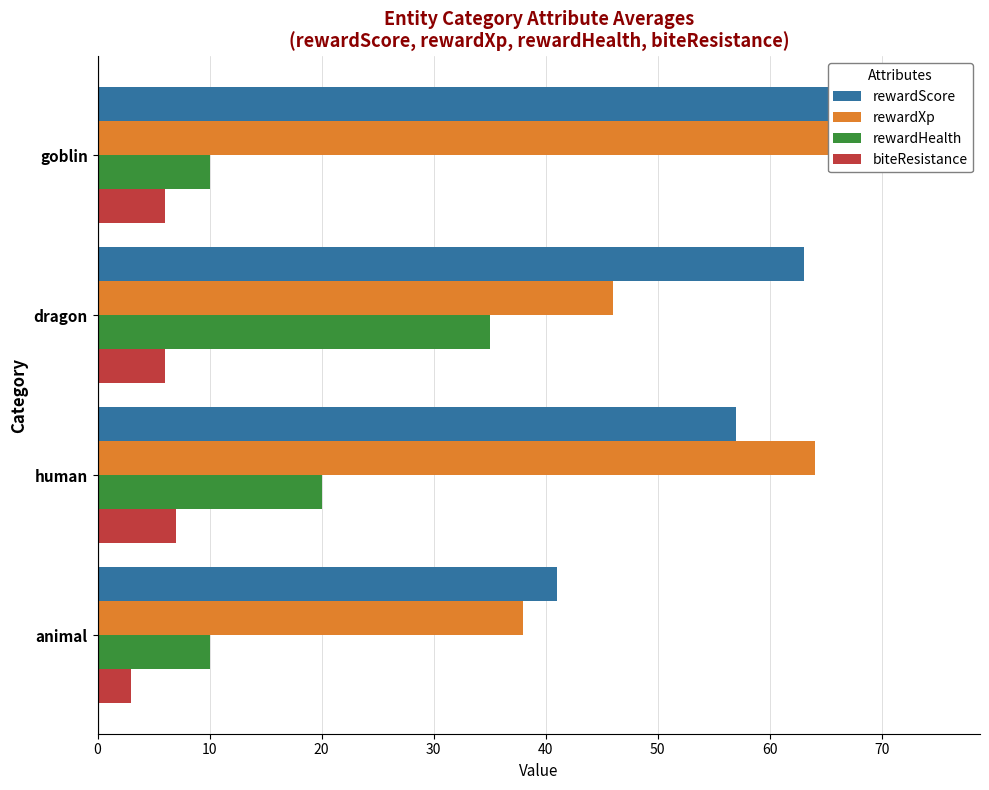

What is the maximum value for rewardScore?

68